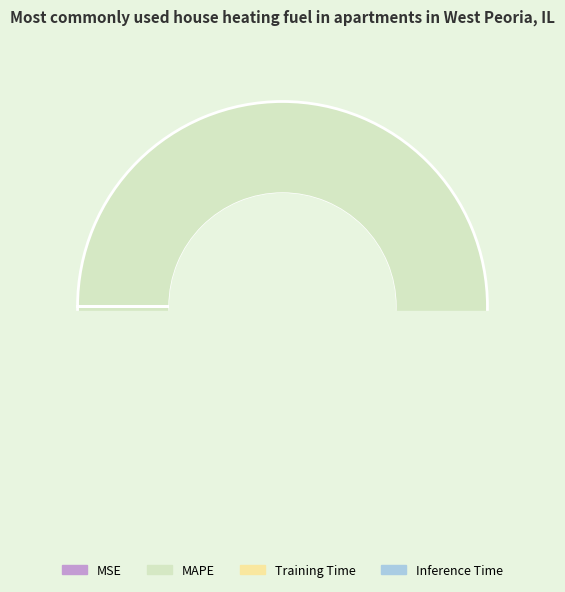

Combined, what portion of the pie is MAPE and MSE?

100.0%